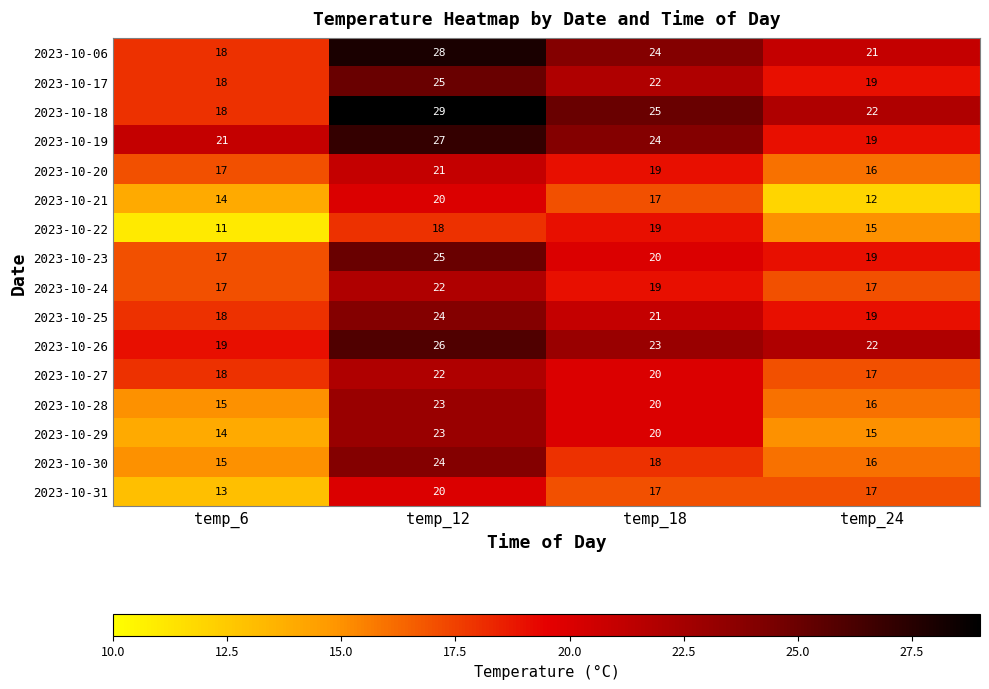

Where is 2023-10-17 nearest to the value 21?

temp_18